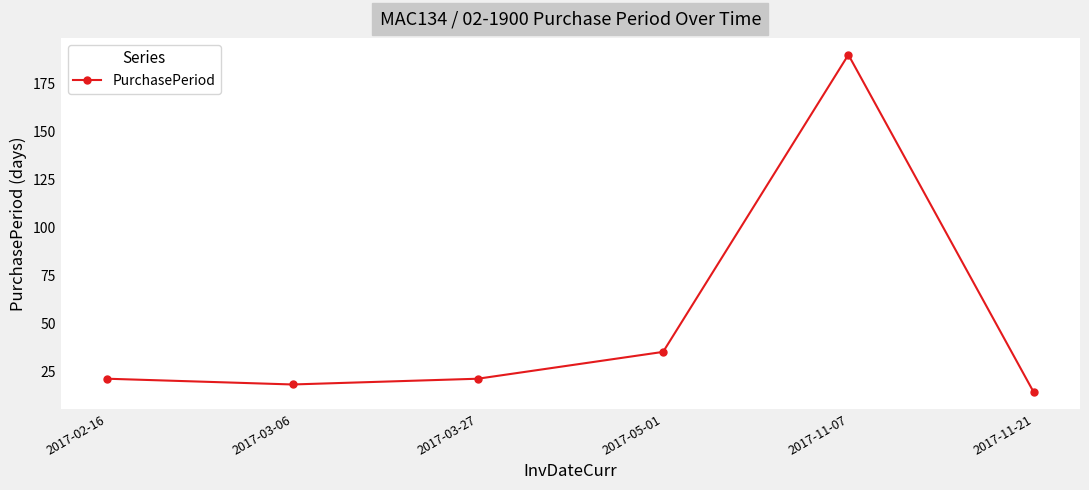

What is the difference between the maximum and minimum values?

176